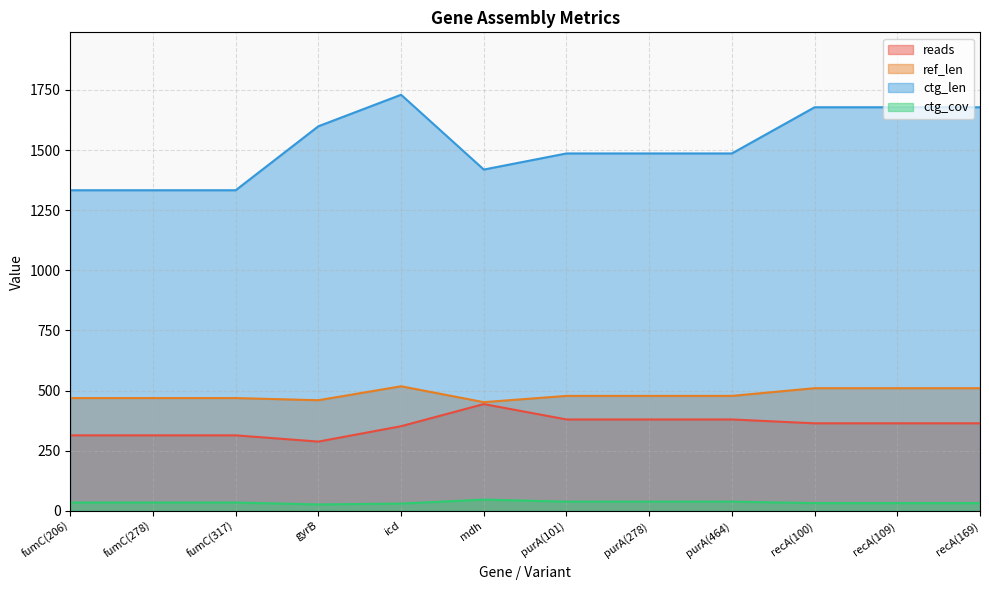

True or false: ref_len and ctg_len cross at least once.

False